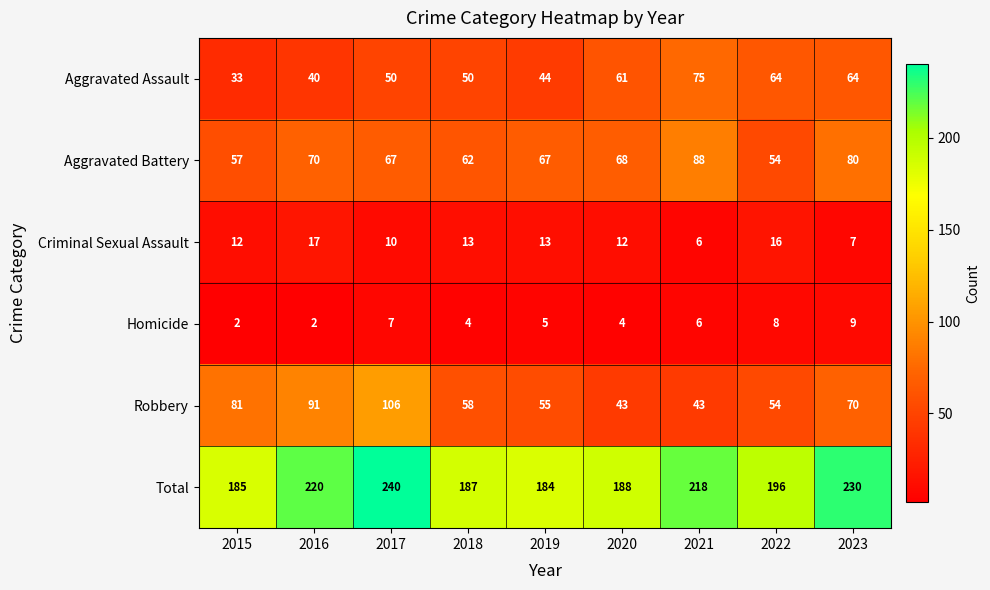

At 2020, list the series in order from smallest to largest.

Homicide, Criminal Sexual Assault, Robbery, Aggravated Assault, Aggravated Battery, Total